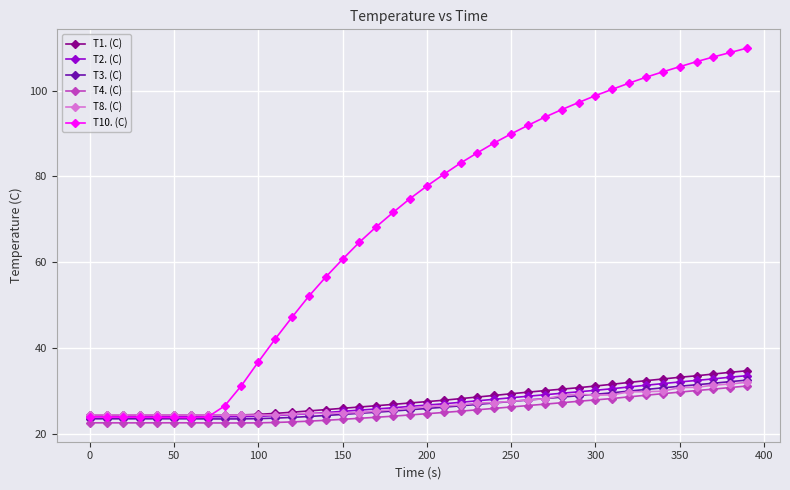

Which series has the largest total across all categories?

T10. (C)